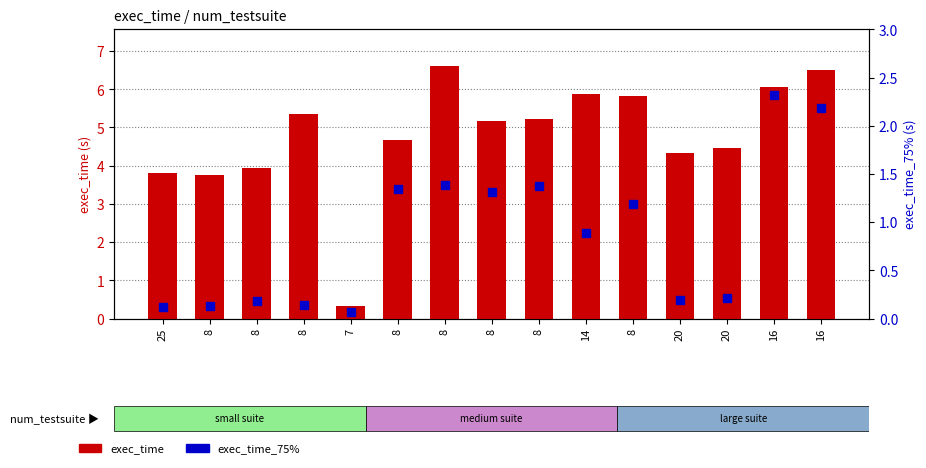

What is the value of the exec_time bar at the 5th from the left?

0.3